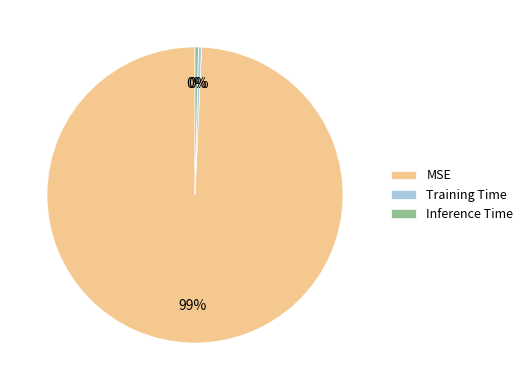

Is MSE the majority of the pie?

Yes